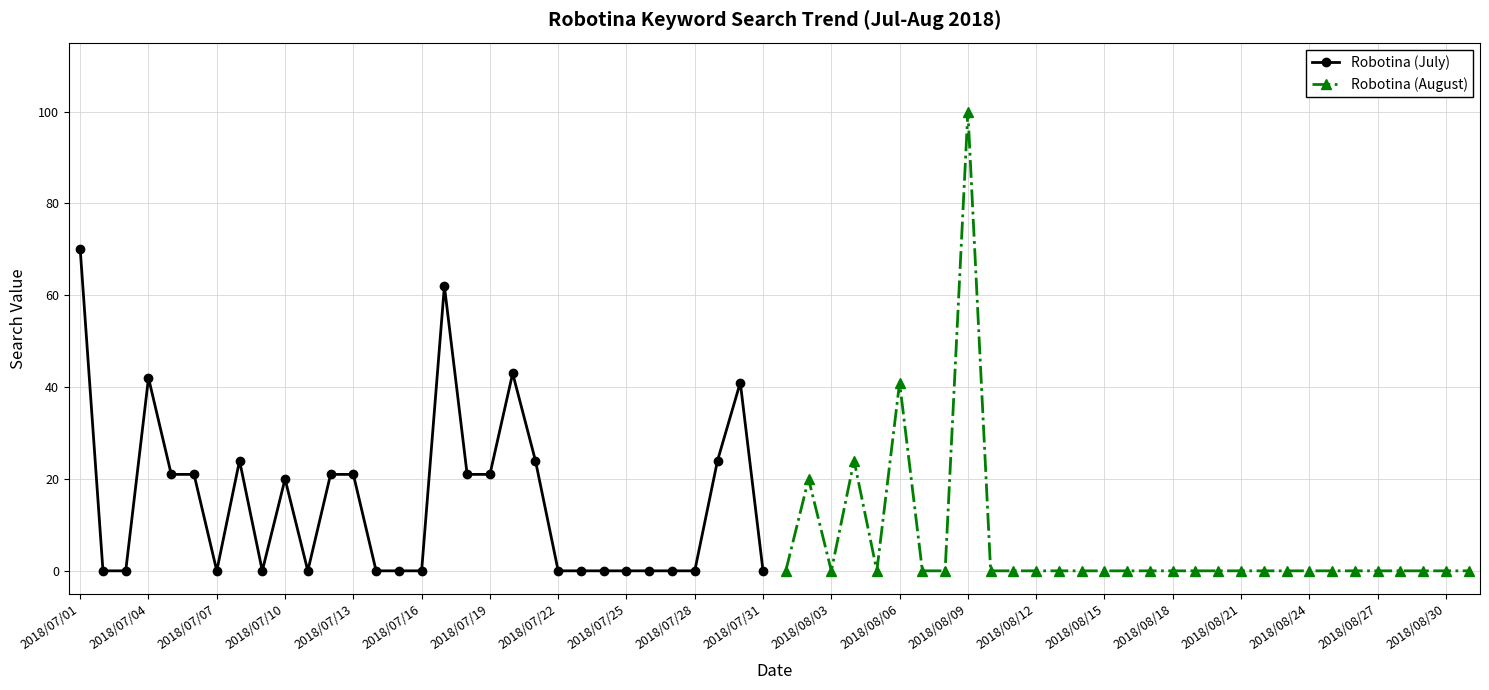

True or false: Robotina (July) has more than 1 interior local peaks.

True